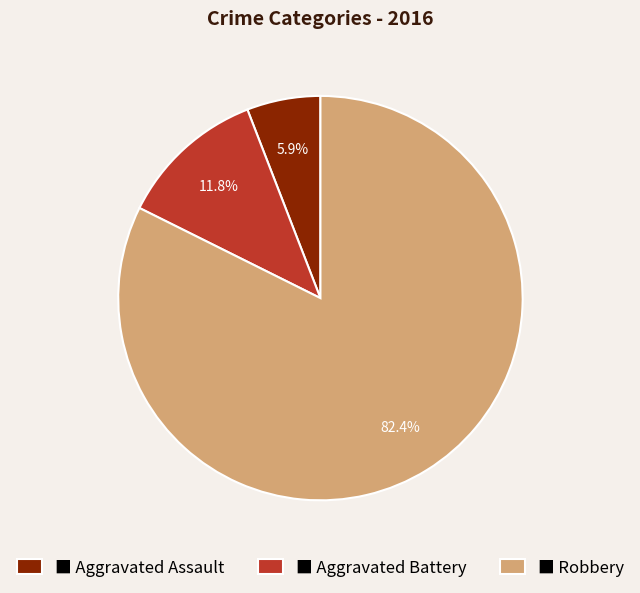

What portion of the pie excludes ■ Aggravated Assault?

94.1%